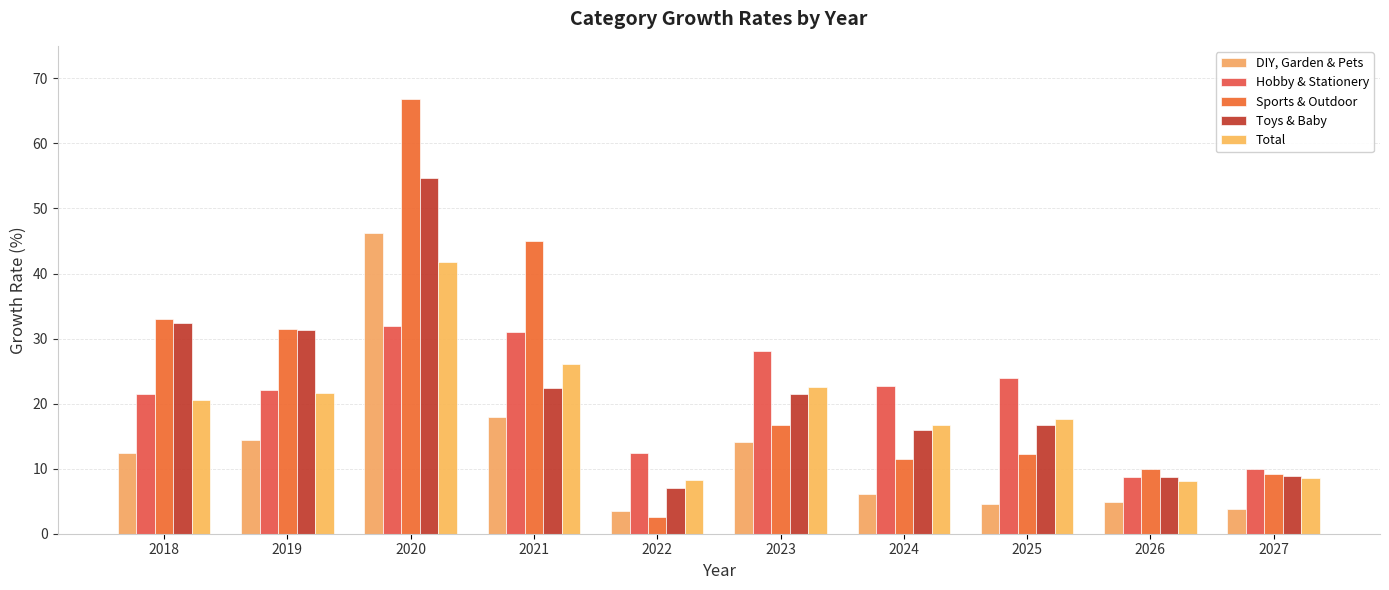

Are the bars horizontal?

No